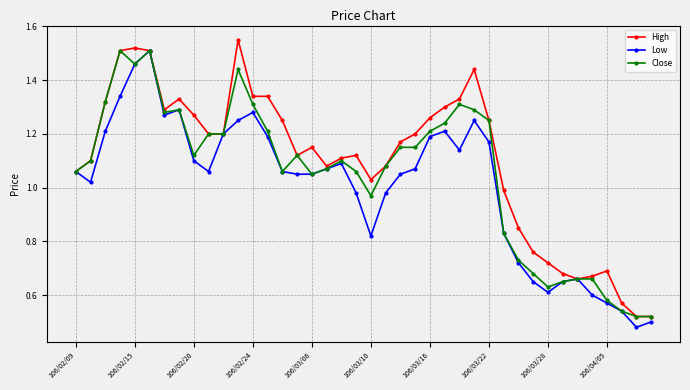

Which series has the largest total across all categories?

High